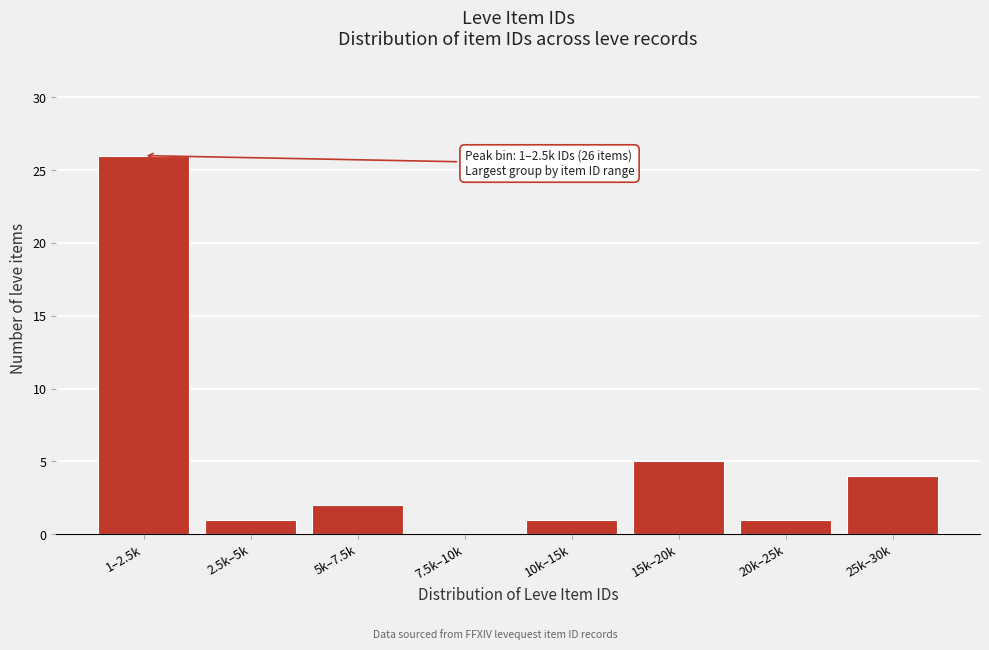

Reading left to right, list all the values displayed in this chart.

1–2.5k=26	2.5k–5k=1	5k–7.5k=2	7.5k–10k=0	10k–15k=1	15k–20k=5	20k–25k=1	25k–30k=4